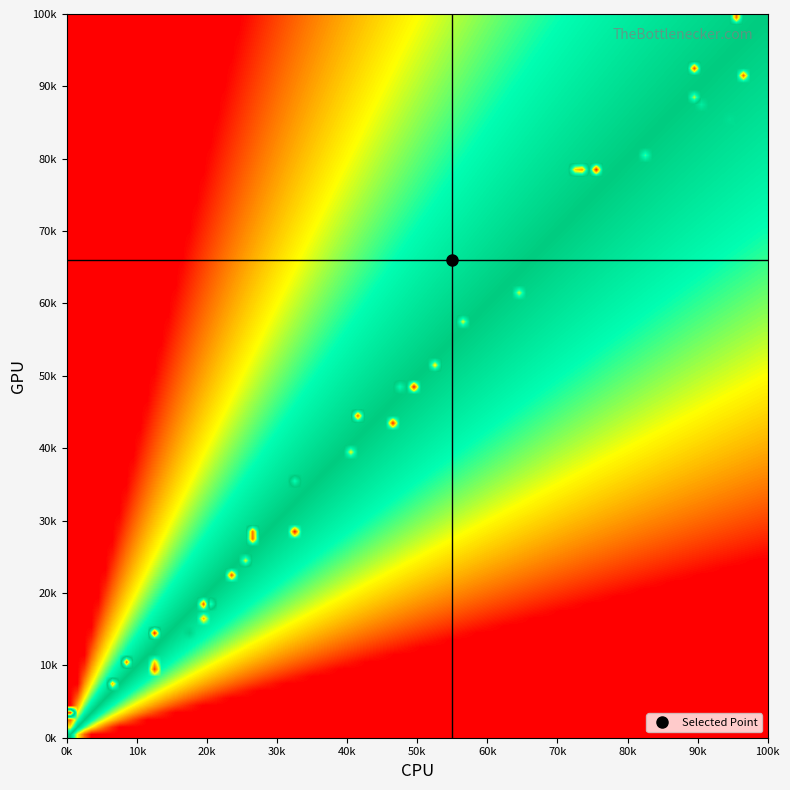

What is the greatest value displayed?

99